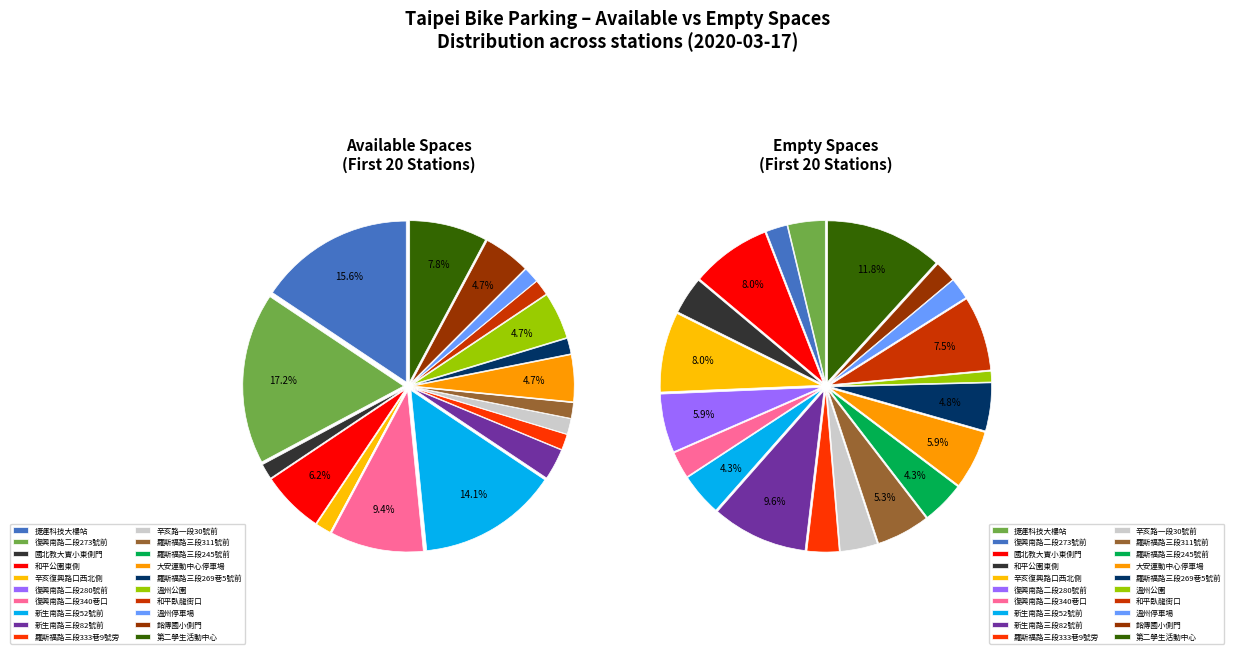

Rank the series by their maximum value, from highest to lowest.

empty_spaces, available_spaces